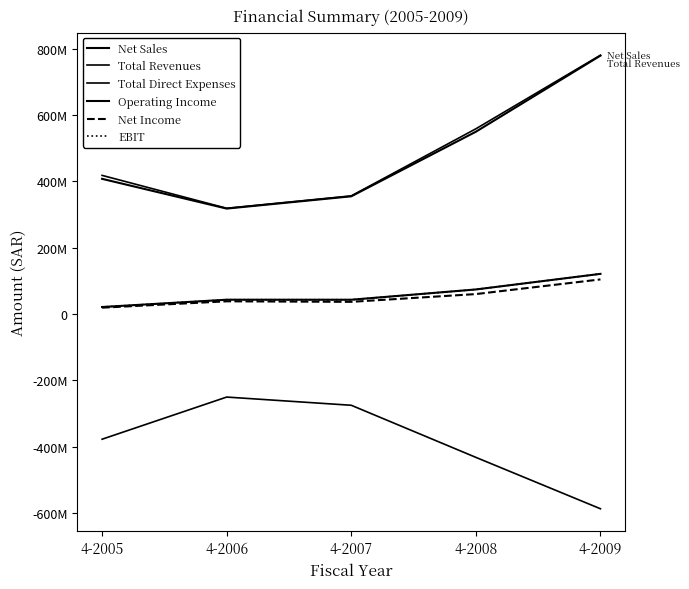

Count the number of categories in the chart.

5